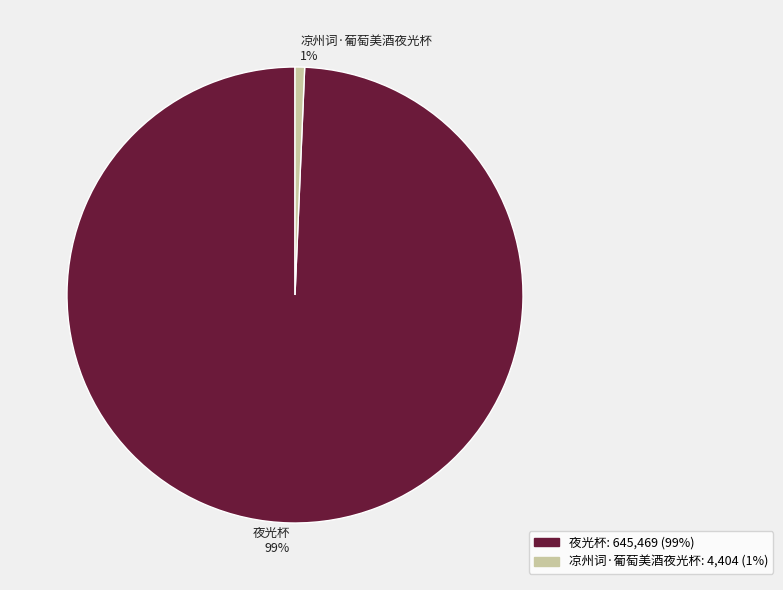

Is there any slice that represents more than half of the pie?

Yes